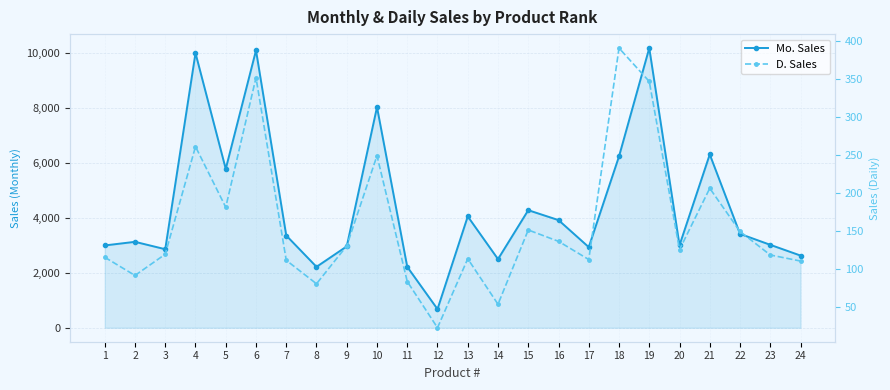

True or false: Mo. Sales and D. Sales intersect in this chart.

False